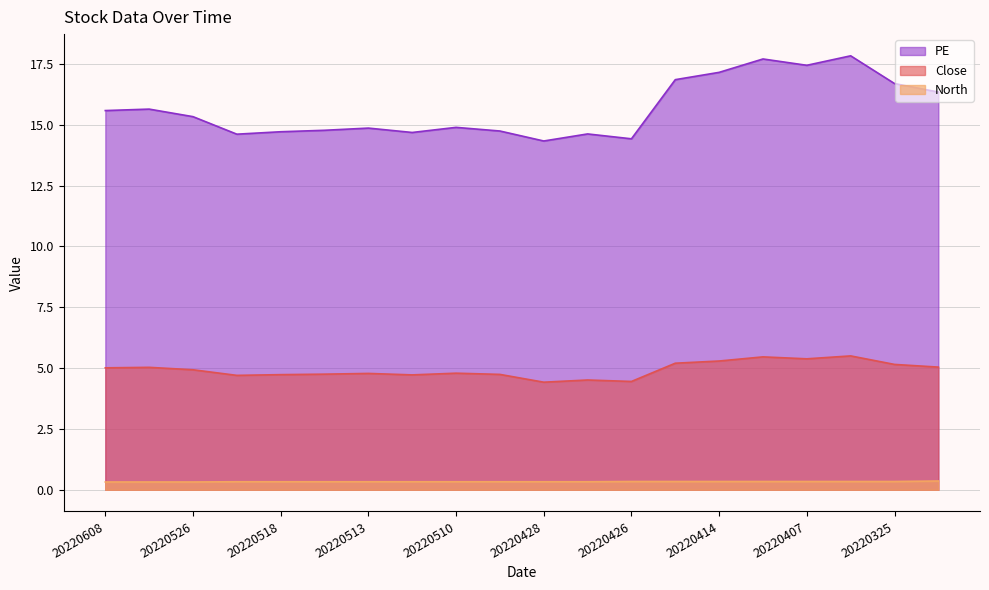

Reading left to right, what are all the values shown in this chart?

Close: 5.0	5.0	4.9	4.7	4.7	4.8	4.8	4.7	4.8	4.7	4.4	4.5	4.5	5.2	5.3	5.5	5.4	5.5	5.2	5.0
North: 0.3	0.3	0.3	0.3	0.3	0.3	0.3	0.3	0.3	0.3	0.3	0.3	0.3	0.3	0.3	0.3	0.3	0.3	0.3	0.4
PE: 15.6	15.6	15.3	14.6	14.7	14.8	14.9	14.7	14.9	14.7	14.3	14.6	14.4	16.9	17.1	17.7	17.4	17.8	16.7	16.3